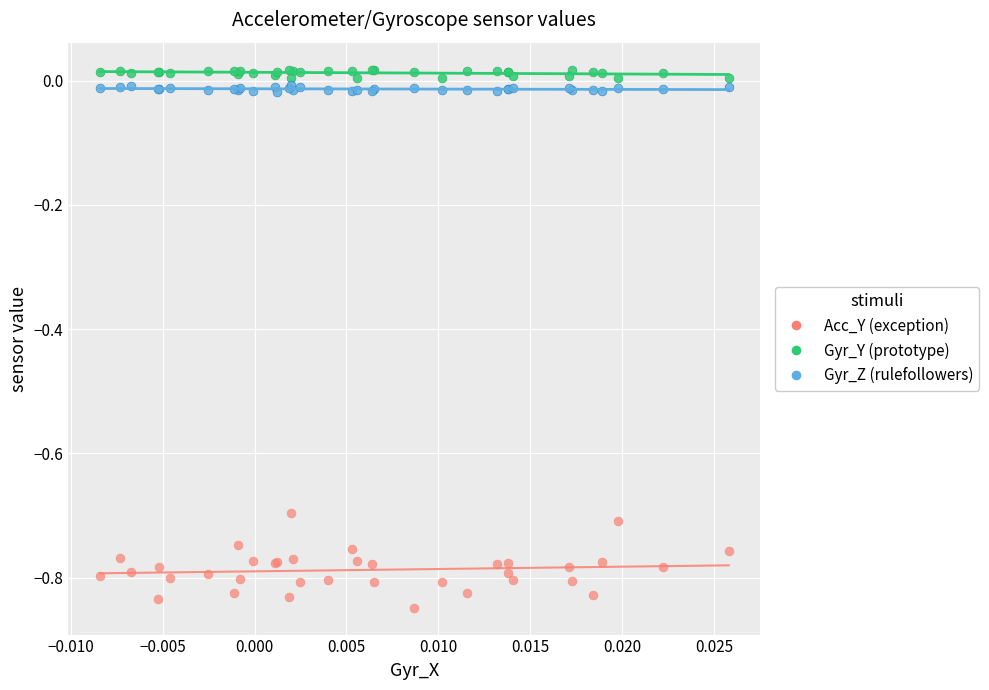

Which series contains the lowest Y value?

Acc_Y (exception)